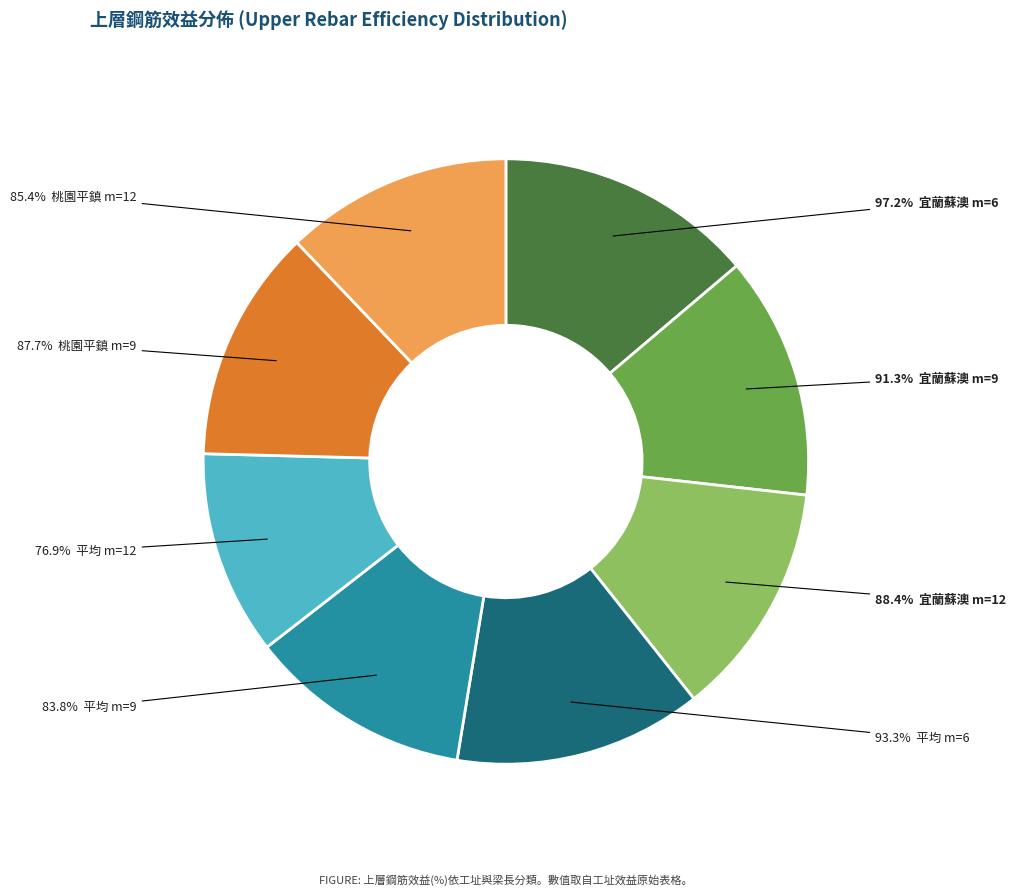

Is there any slice that represents more than half of the pie?

No